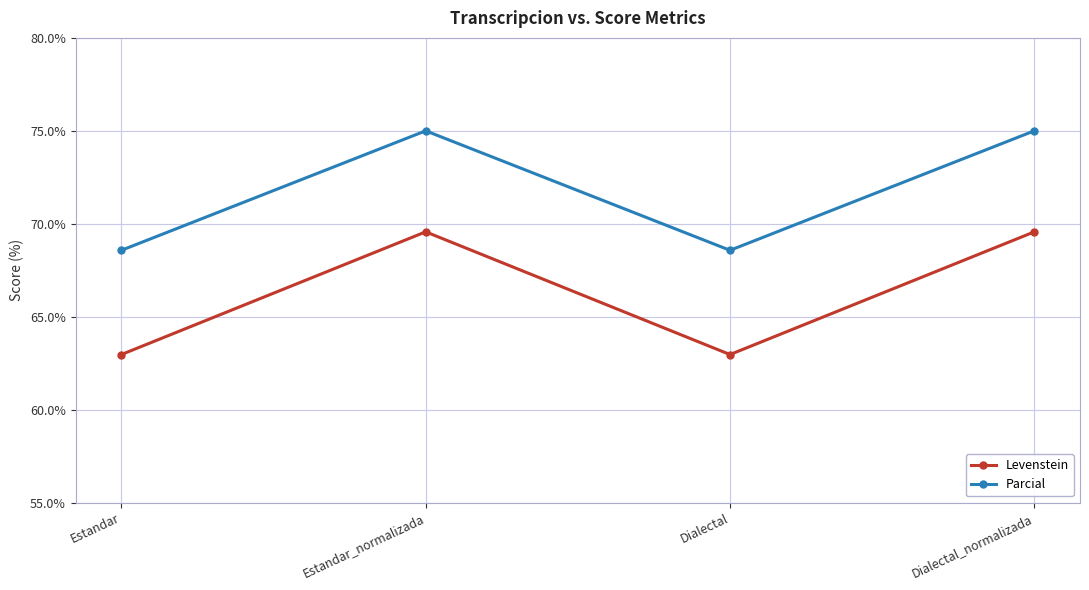

Which series has the largest total across all categories?

Parcial